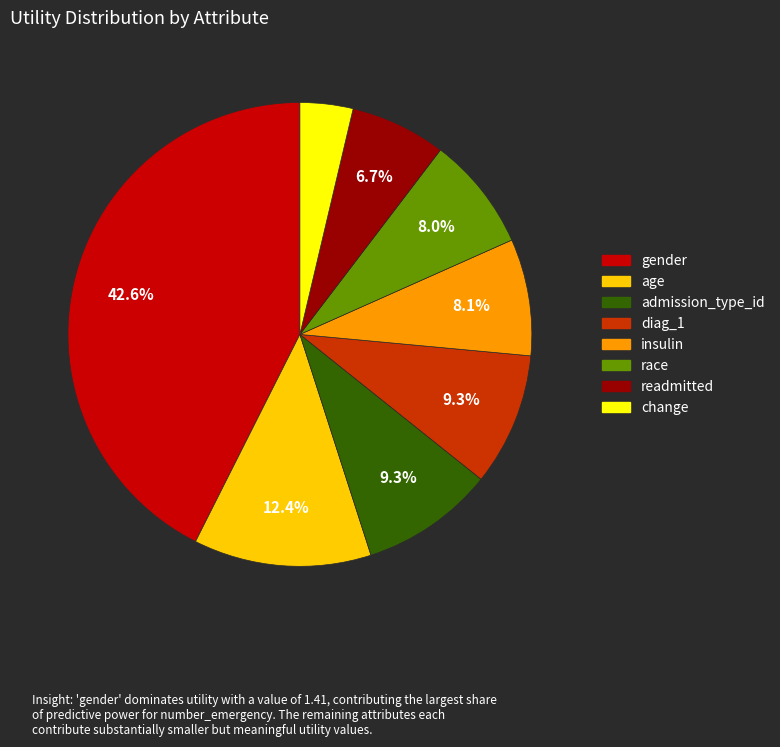

Count the number of slices in the pie.

8